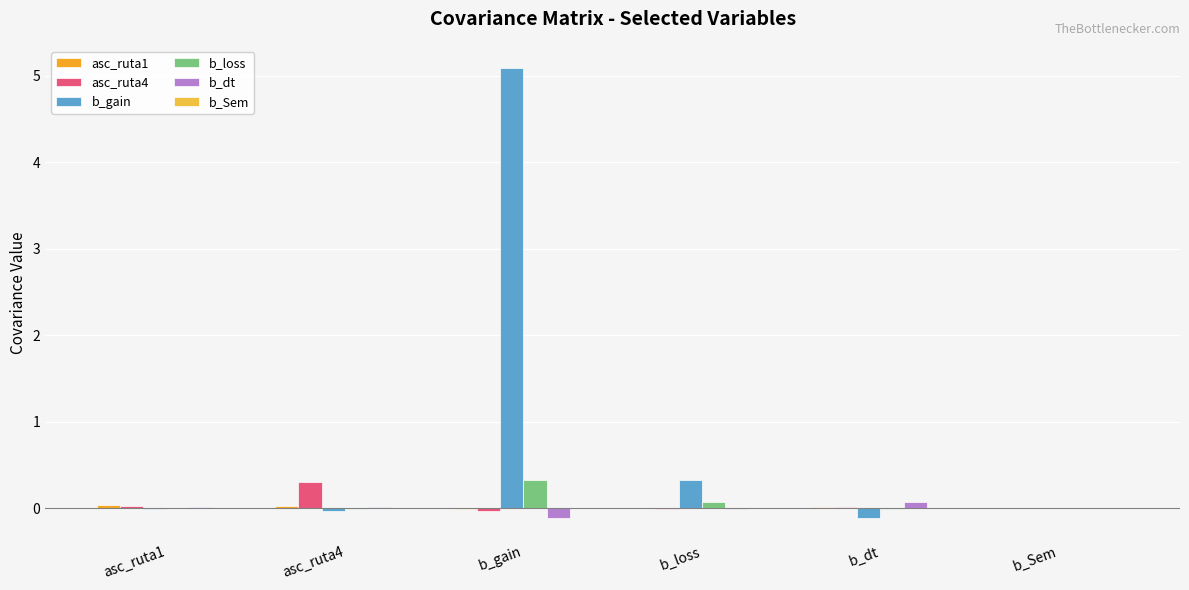

List the labels in order of b_Sem value, largest first.

b_gain, asc_ruta1, b_Sem, b_dt, asc_ruta4, b_loss